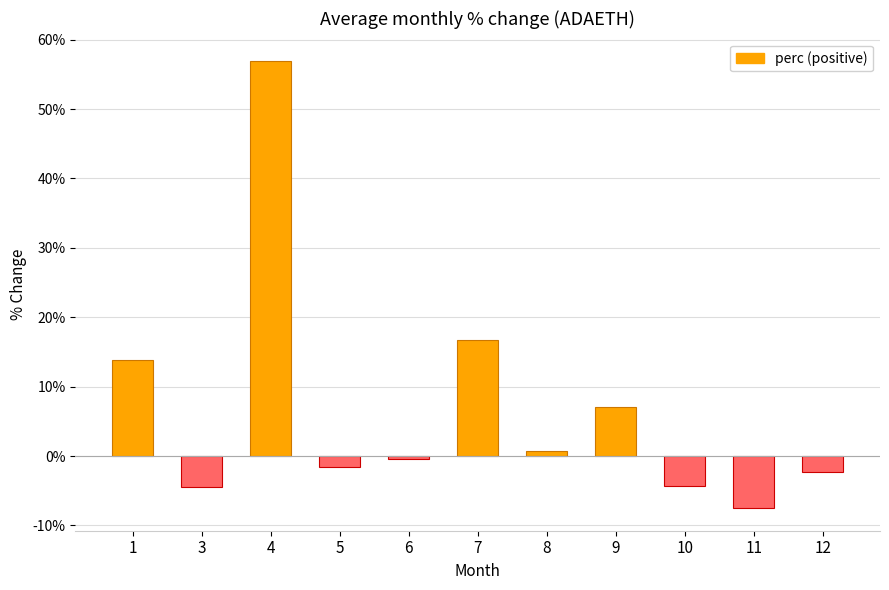

Which has a higher value, 9 or 4?

4